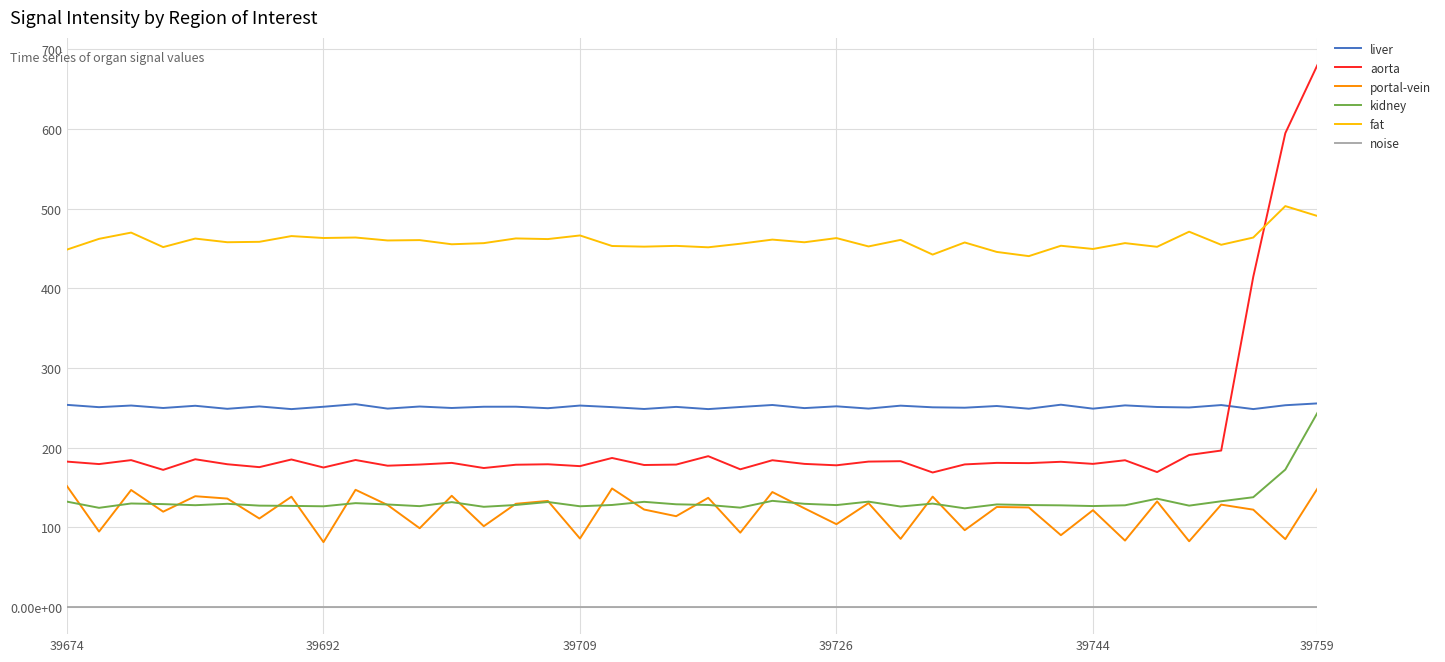

True or false: portal-vein and noise cross at least once.

False